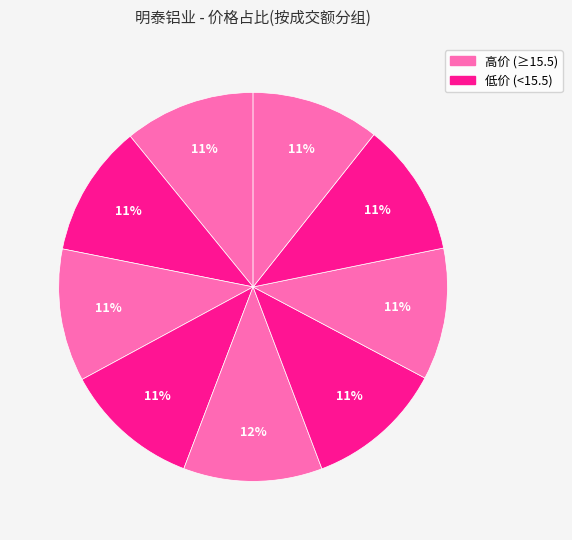

How many segments does this pie chart have?

9